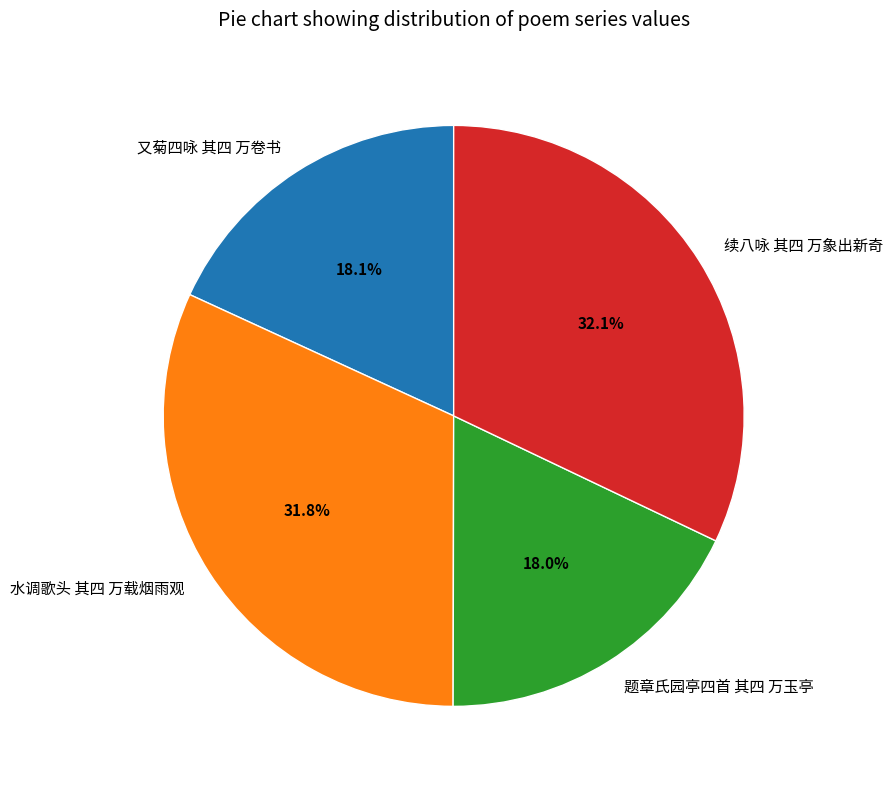

Does any single category account for the majority?

No